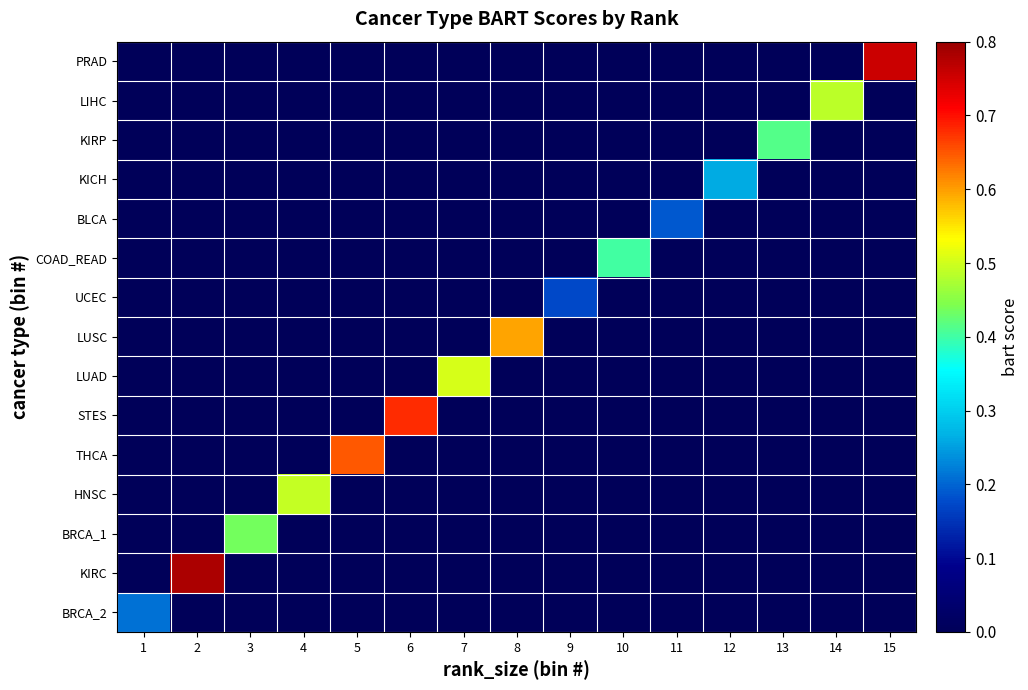

Reading left to right, what are all the values shown in this chart?

BRCA_2: 1=0.2	2=0.0	3=0.0	4=0.0	5=0.0	6=0.0	7=0.0	8=0.0	9=0.0	10=0.0	11=0.0	12=0.0	13=0.0	14=0.0	15=0.0
KIRC: 1=0.0	2=0.8	3=0.0	4=0.0	5=0.0	6=0.0	7=0.0	8=0.0	9=0.0	10=0.0	11=0.0	12=0.0	13=0.0	14=0.0	15=0.0
BRCA_1: 1=0.0	2=0.0	3=0.4	4=0.0	5=0.0	6=0.0	7=0.0	8=0.0	9=0.0	10=0.0	11=0.0	12=0.0	13=0.0	14=0.0	15=0.0
HNSC: 1=0.0	2=0.0	3=0.0	4=0.5	5=0.0	6=0.0	7=0.0	8=0.0	9=0.0	10=0.0	11=0.0	12=0.0	13=0.0	14=0.0	15=0.0
THCA: 1=0.0	2=0.0	3=0.0	4=0.0	5=0.6	6=0.0	7=0.0	8=0.0	9=0.0	10=0.0	11=0.0	12=0.0	13=0.0	14=0.0	15=0.0
STES: 1=0.0	2=0.0	3=0.0	4=0.0	5=0.0	6=0.7	7=0.0	8=0.0	9=0.0	10=0.0	11=0.0	12=0.0	13=0.0	14=0.0	15=0.0
LUAD: 1=0.0	2=0.0	3=0.0	4=0.0	5=0.0	6=0.0	7=0.5	8=0.0	9=0.0	10=0.0	11=0.0	12=0.0	13=0.0	14=0.0	15=0.0
LUSC: 1=0.0	2=0.0	3=0.0	4=0.0	5=0.0	6=0.0	7=0.0	8=0.6	9=0.0	10=0.0	11=0.0	12=0.0	13=0.0	14=0.0	15=0.0
UCEC: 1=0.0	2=0.0	3=0.0	4=0.0	5=0.0	6=0.0	7=0.0	8=0.0	9=0.2	10=0.0	11=0.0	12=0.0	13=0.0	14=0.0	15=0.0
COAD_READ: 1=0.0	2=0.0	3=0.0	4=0.0	5=0.0	6=0.0	7=0.0	8=0.0	9=0.0	10=0.4	11=0.0	12=0.0	13=0.0	14=0.0	15=0.0
BLCA: 1=0.0	2=0.0	3=0.0	4=0.0	5=0.0	6=0.0	7=0.0	8=0.0	9=0.0	10=0.0	11=0.2	12=0.0	13=0.0	14=0.0	15=0.0
KICH: 1=0.0	2=0.0	3=0.0	4=0.0	5=0.0	6=0.0	7=0.0	8=0.0	9=0.0	10=0.0	11=0.0	12=0.3	13=0.0	14=0.0	15=0.0
KIRP: 1=0.0	2=0.0	3=0.0	4=0.0	5=0.0	6=0.0	7=0.0	8=0.0	9=0.0	10=0.0	11=0.0	12=0.0	13=0.4	14=0.0	15=0.0
LIHC: 1=0.0	2=0.0	3=0.0	4=0.0	5=0.0	6=0.0	7=0.0	8=0.0	9=0.0	10=0.0	11=0.0	12=0.0	13=0.0	14=0.5	15=0.0
PRAD: 1=0.0	2=0.0	3=0.0	4=0.0	5=0.0	6=0.0	7=0.0	8=0.0	9=0.0	10=0.0	11=0.0	12=0.0	13=0.0	14=0.0	15=0.8